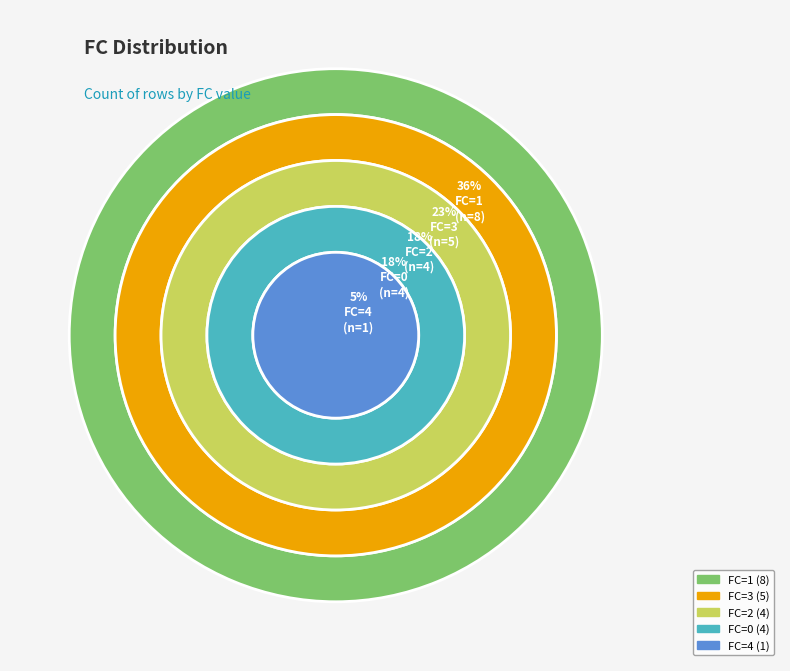

The FC=2 slice represents 18% of the pie. True or false?

True